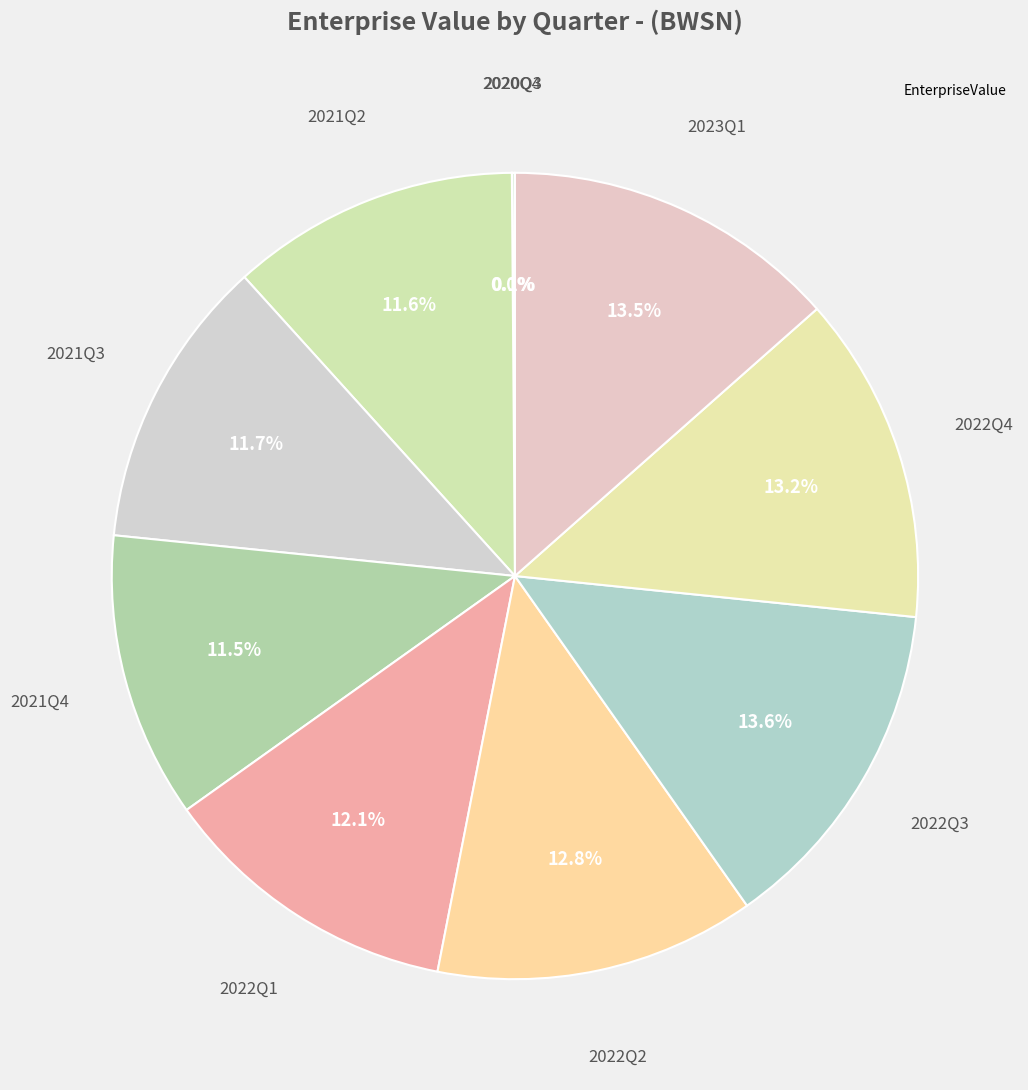

Which slice is the largest?

2022Q3